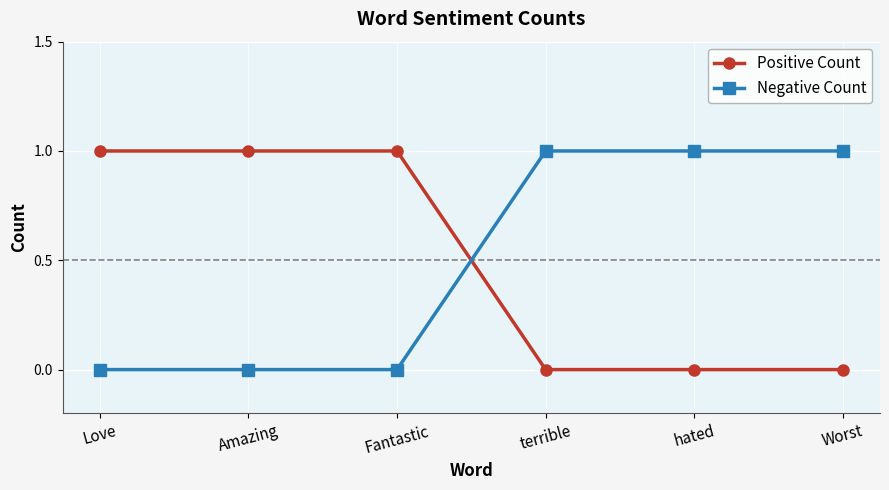

True or false: Negative Count has more than 2 interior local peaks.

False